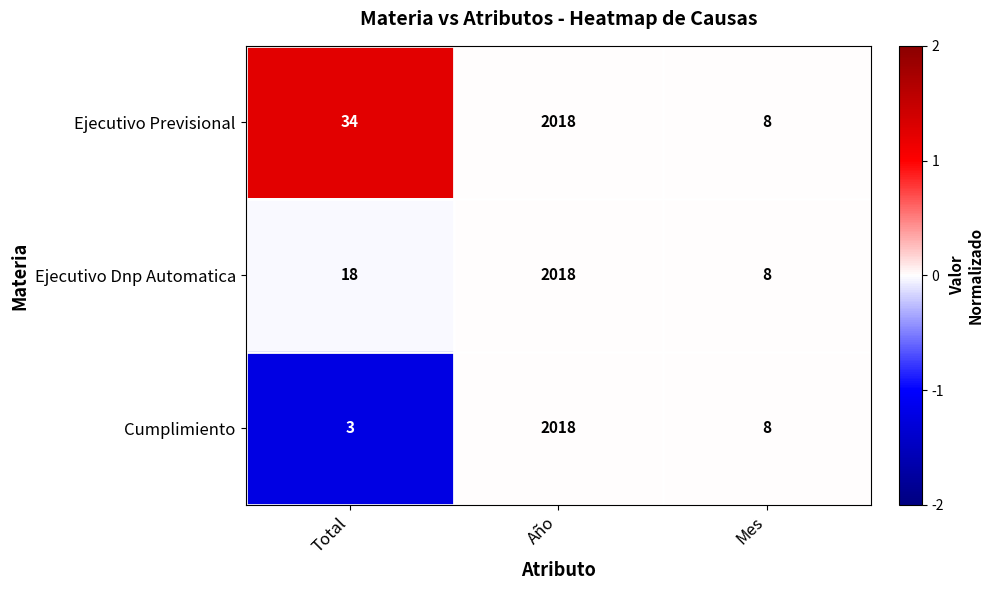

How many data points does each series have?

3